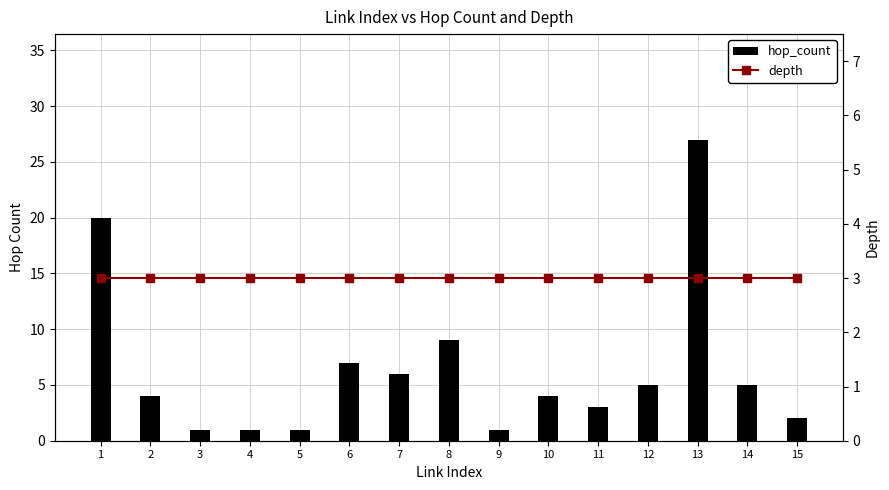

Which series has the largest total across all categories?

hop_count